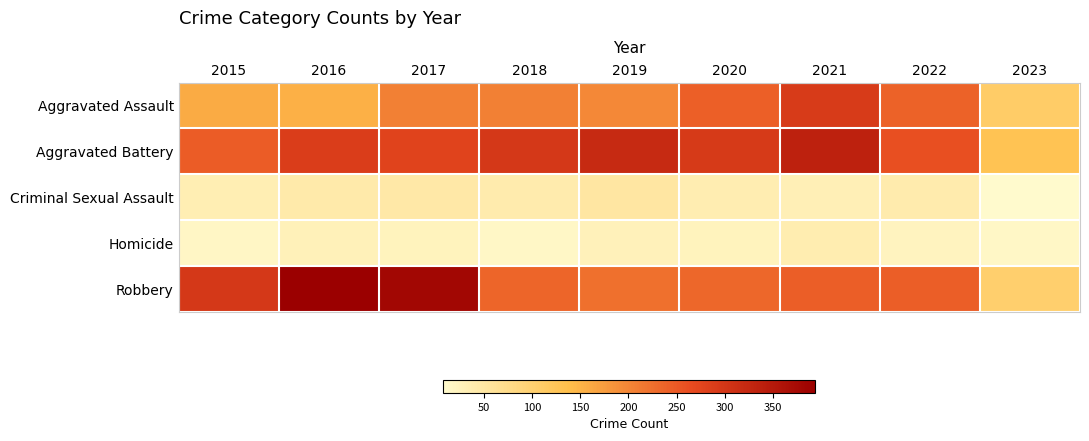

At how many categories does at least one series exceed 44?

9